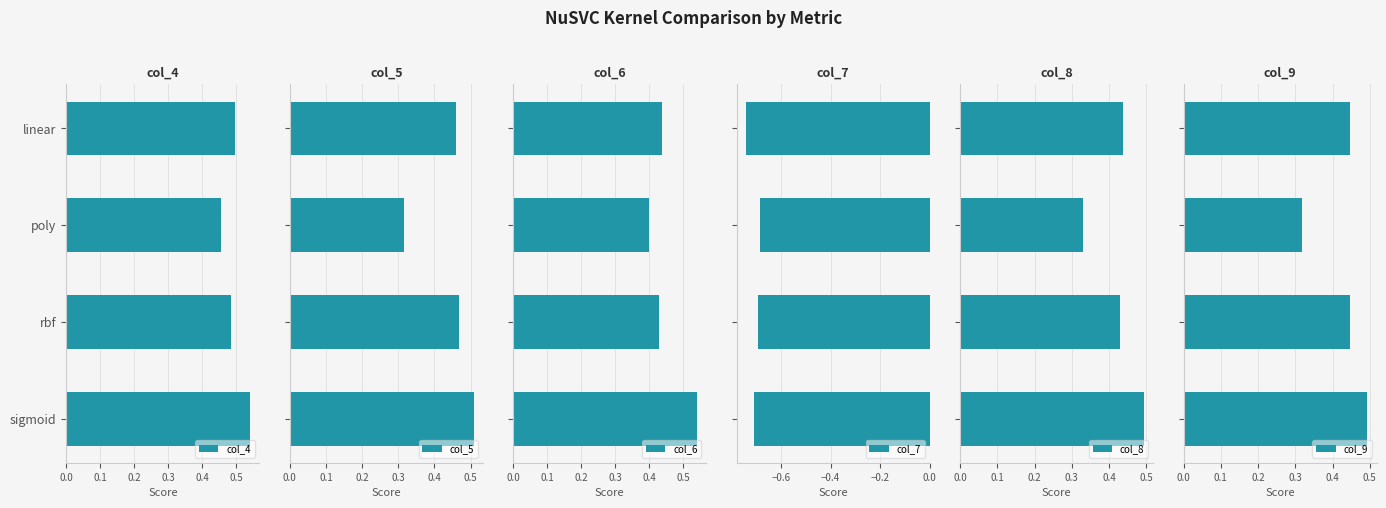

What is the highest value of the col_9 series?

0.5